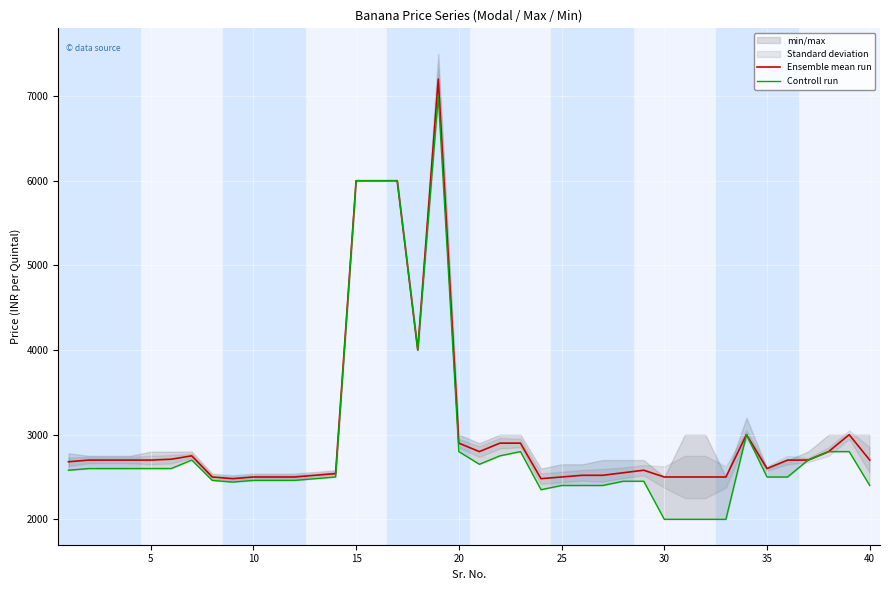

What is the lowest value of the Ensemble mean run series?

2480